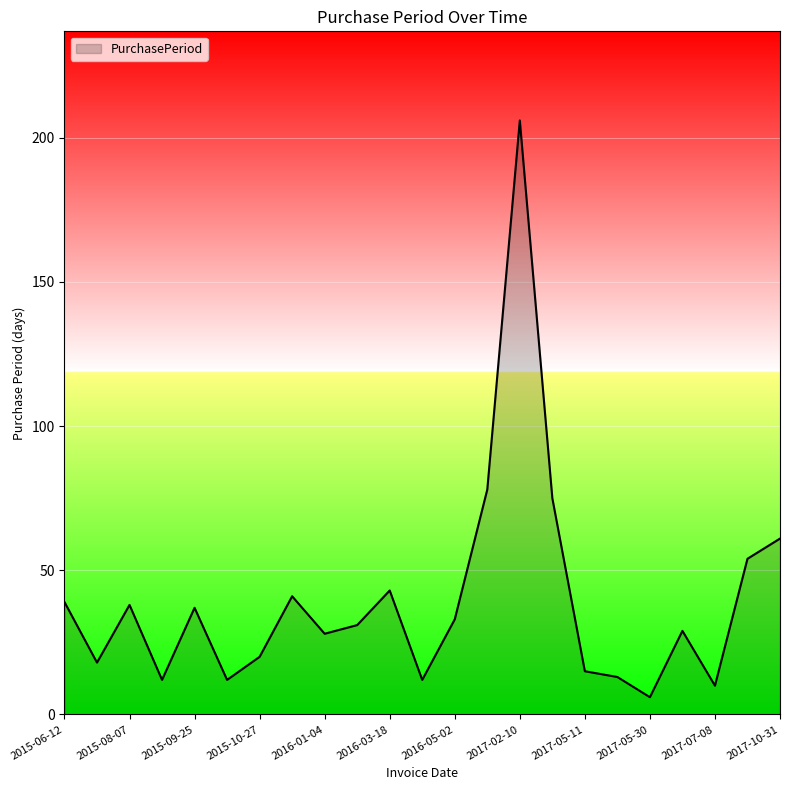

What is the minimum value shown in the chart?

6